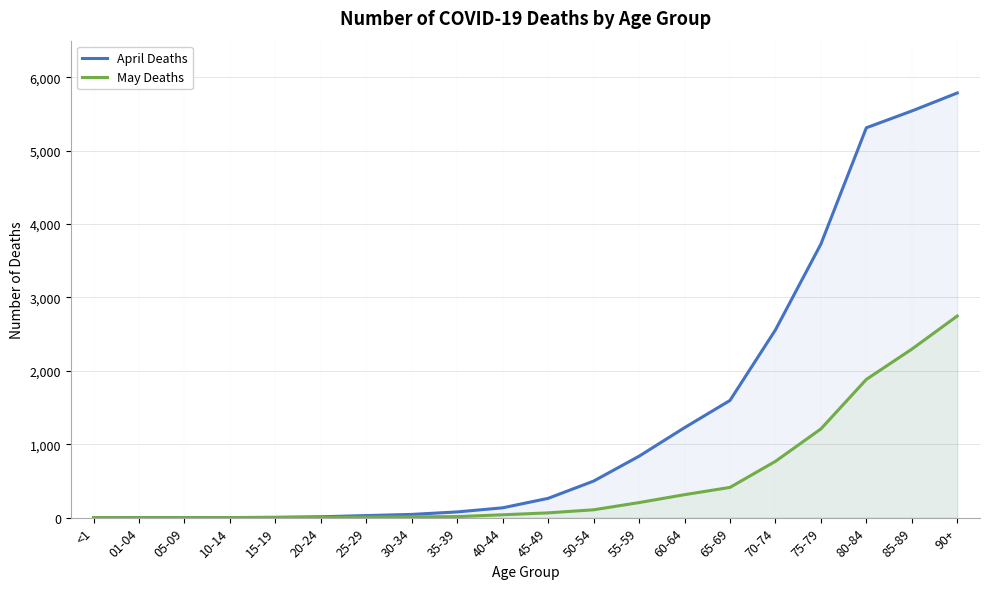

True or false: April Deaths and May Deaths intersect in this chart.

False